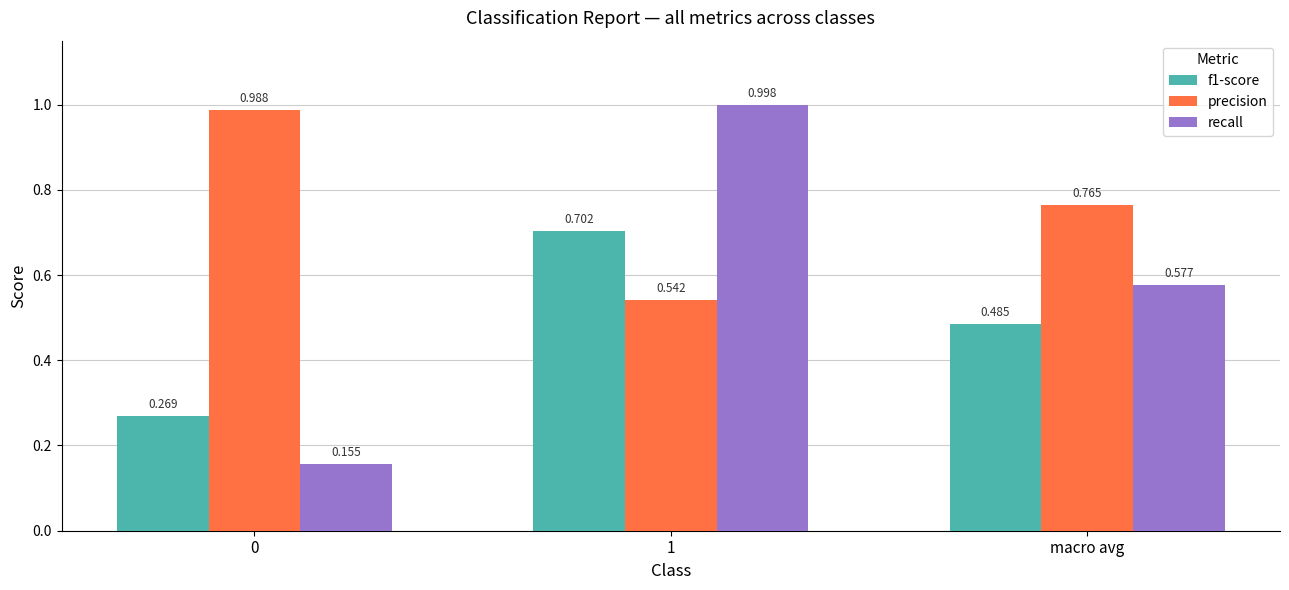

Is the value of precision at 0 greater than the value of f1-score at macro avg?

Yes